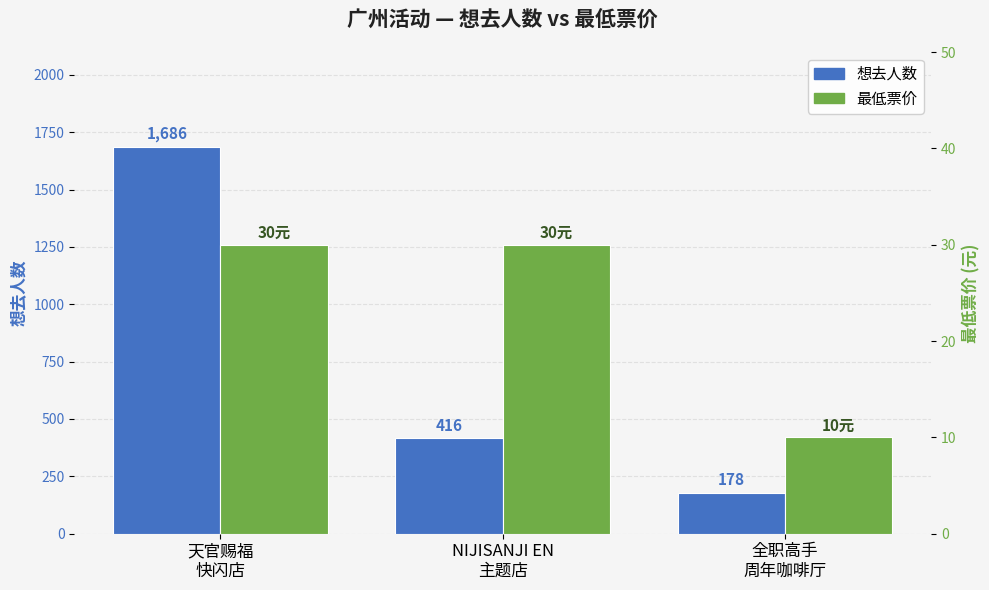

What is the approximate value of 想去人数 at NIJISANJI EN
主题店, to the nearest 50?

400